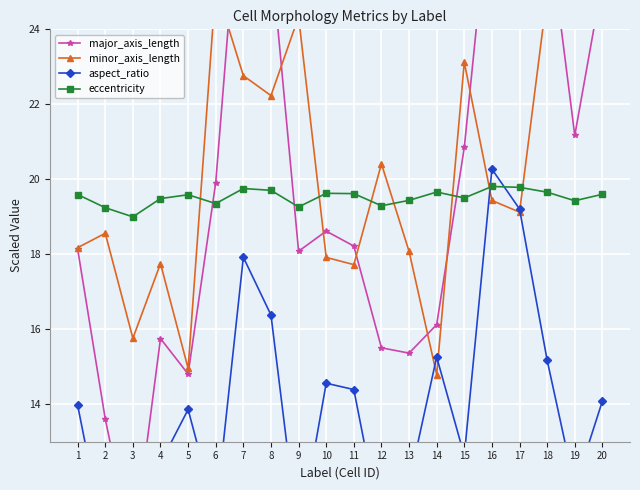

How many interior local peaks does the aspect_ratio series have?

5